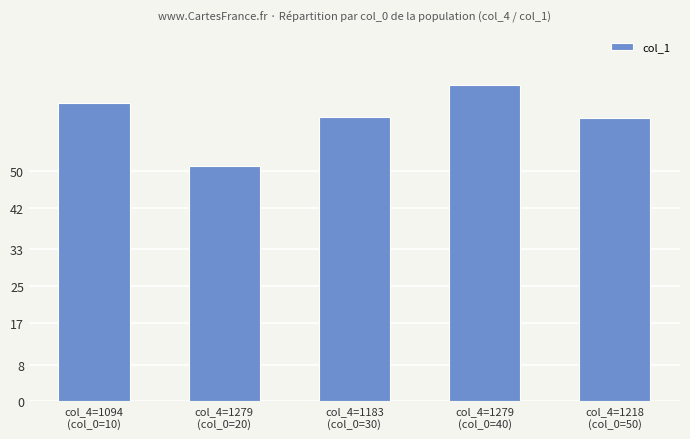

What is the value of the 4th bar from the left?

68.6